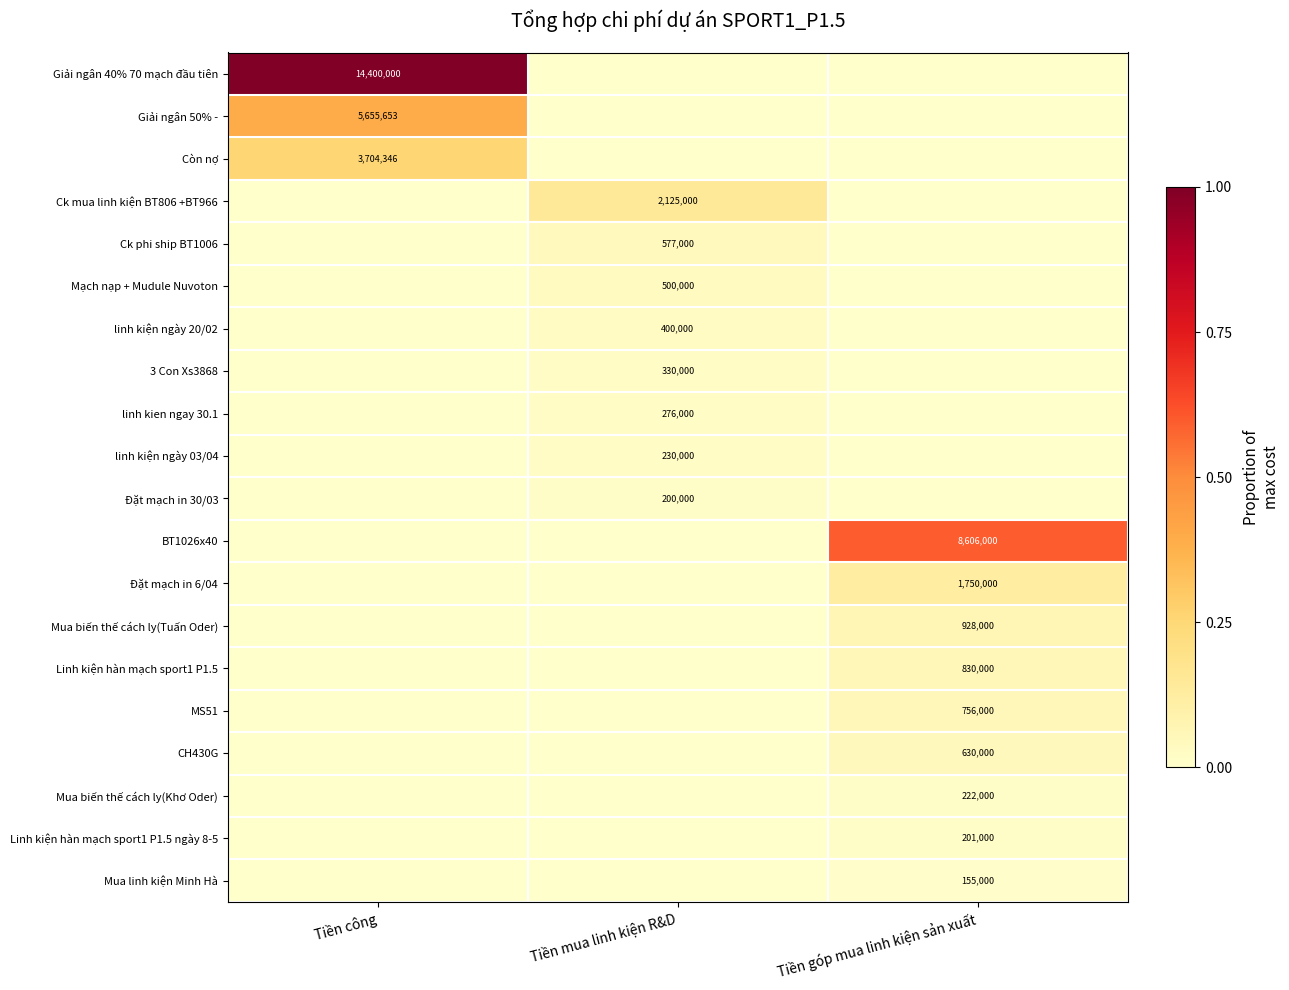

The value of Đặt mạch in 30/03 at Tiền mua linh kiện R&D is 272501. True or false?

False